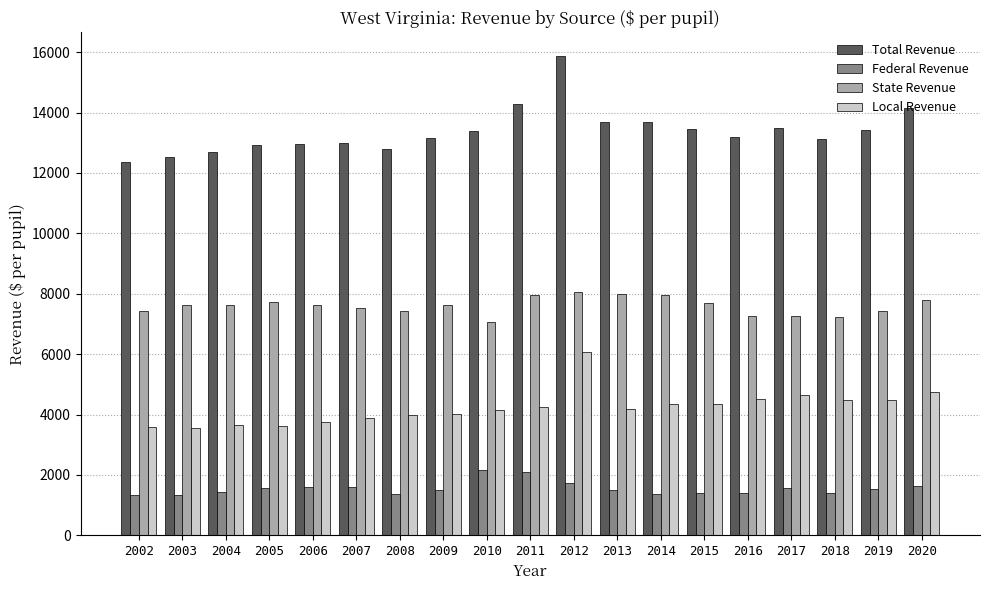

Where does the State Revenue series first go above 7624?

2003